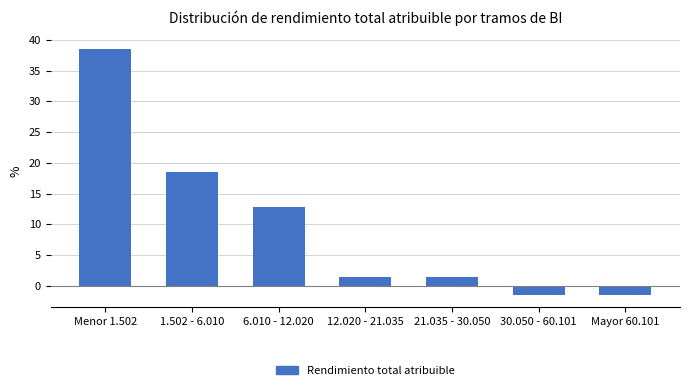

Reading left to right, list all the values displayed in this chart.

Menor 1.502=38.6	1.502 - 6.010=18.6	6.010 - 12.020=12.9	12.020 - 21.035=1.4	21.035 - 30.050=1.4	30.050 - 60.101=-1.4	Mayor 60.101=-1.4